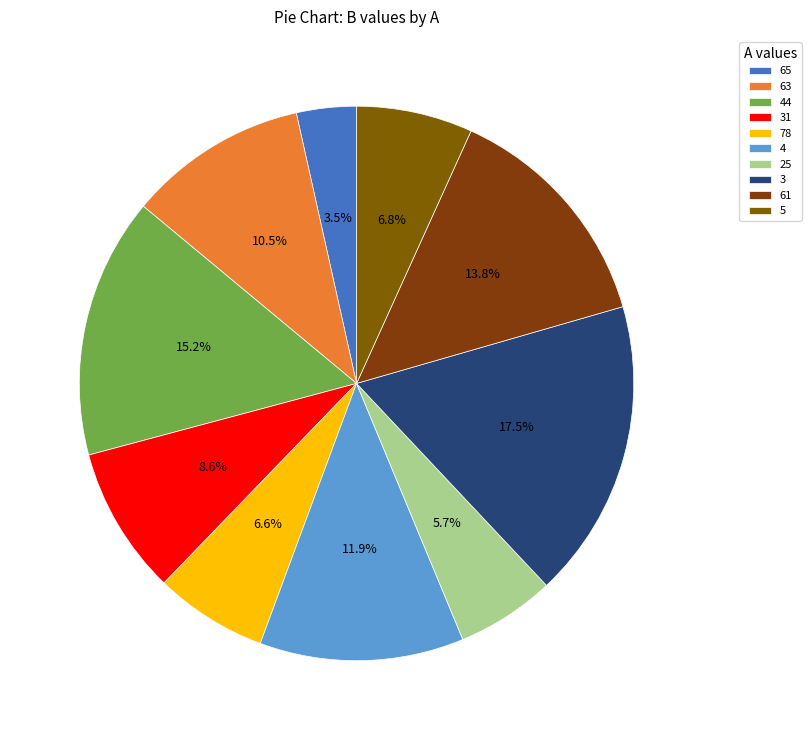

Which category has the biggest portion of the pie?

3